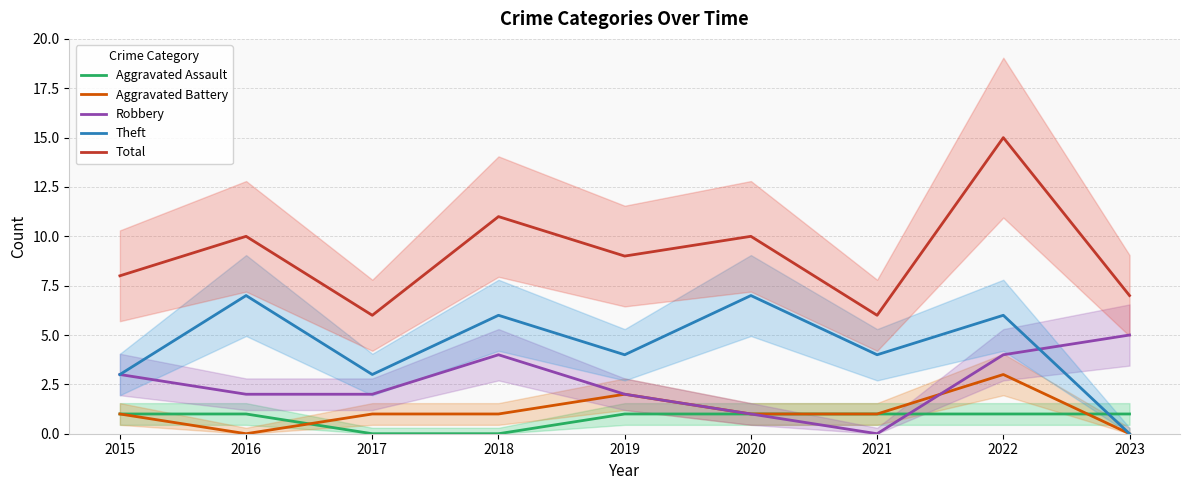

After their last crossing, which series has the higher values: Aggravated Battery or Aggravated Assault?

Aggravated Assault